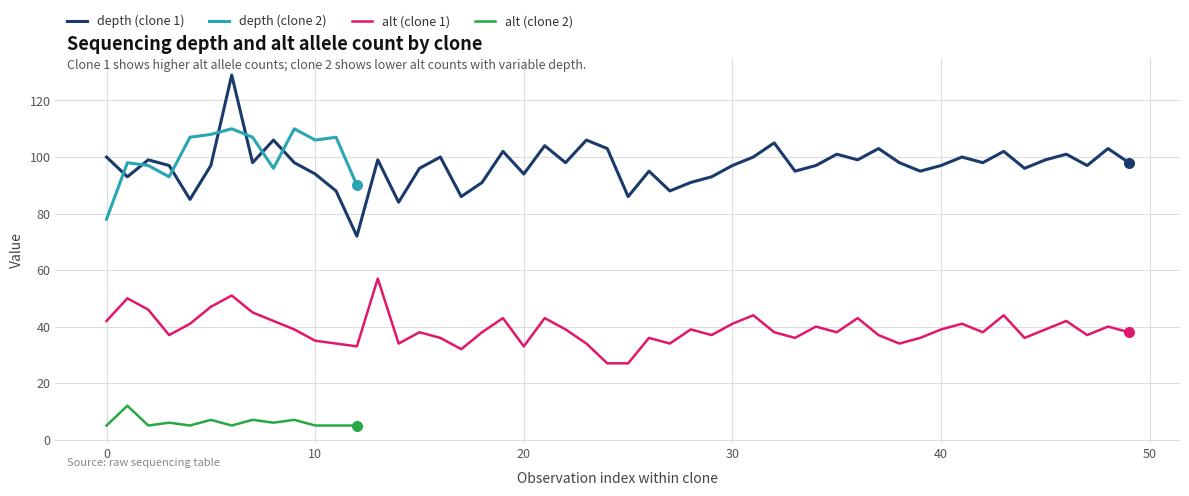

Which series contains the highest Y value?

depth